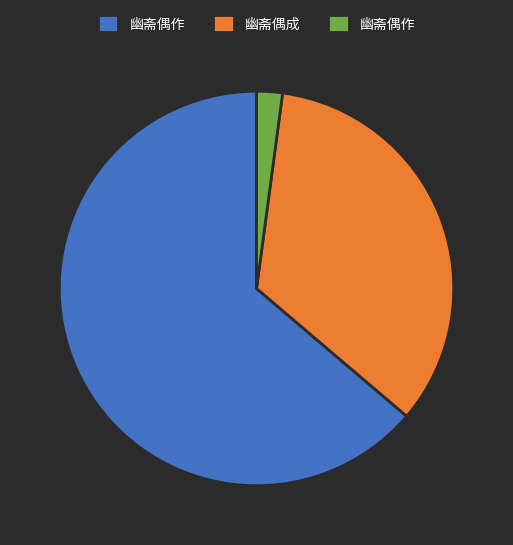

Is there any slice that represents more than half of the pie?

Yes